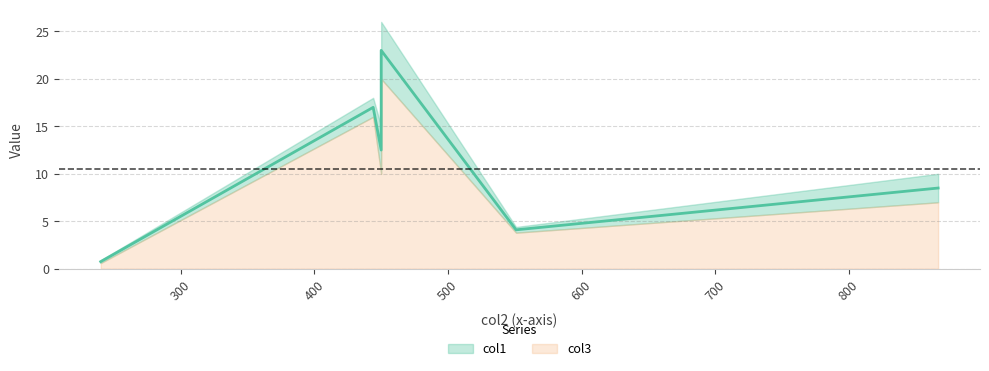

What is the value of the 5th point from the left?

4.1